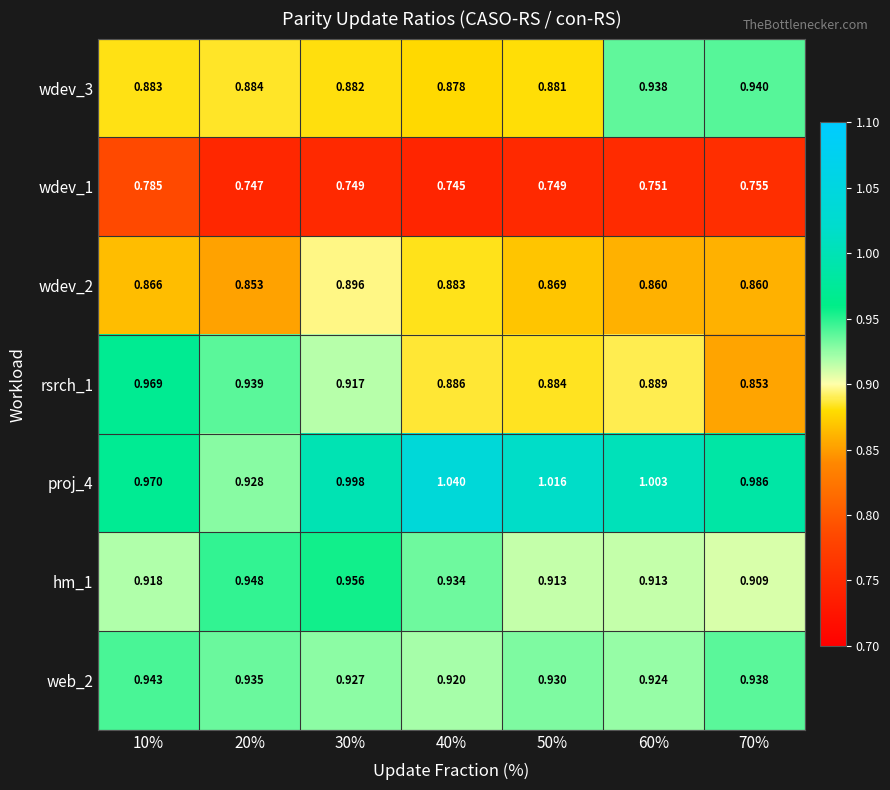

Rank the series by their maximum value, from lowest to highest.

wdev_1, wdev_2, wdev_3, web_2, hm_1, rsrch_1, proj_4